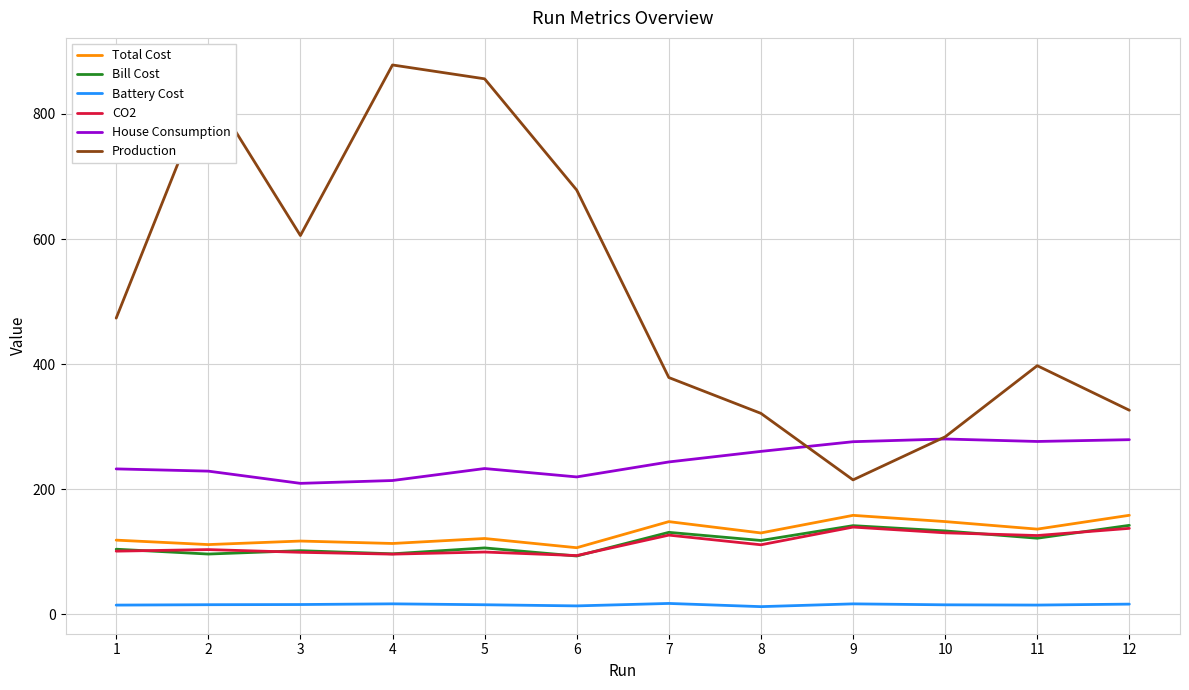

How many categories are shown in the chart?

12